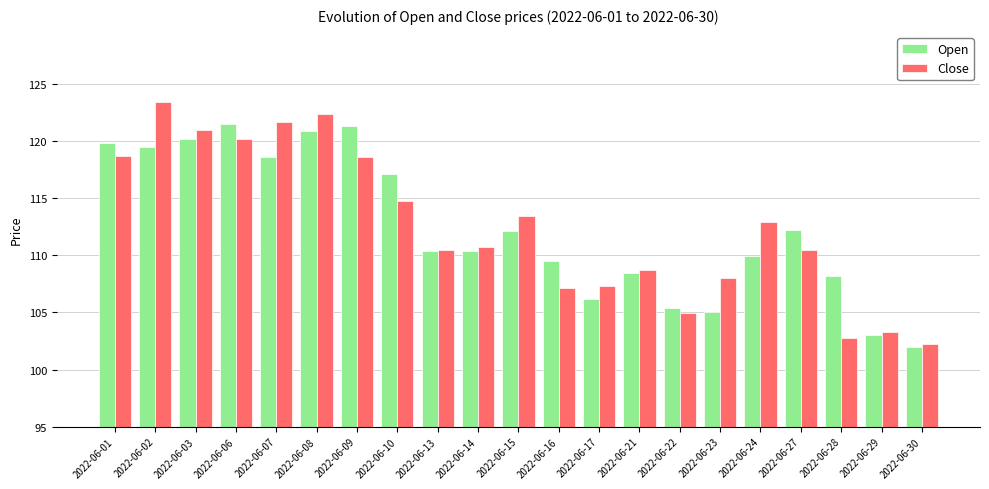

True or false: Open has a value of 159.5 at 2022-06-21.

False